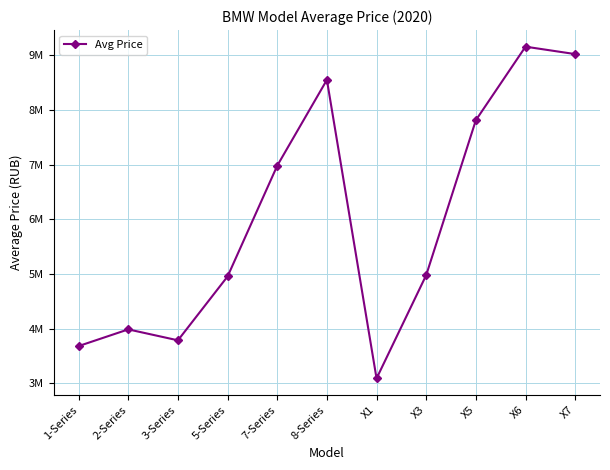

Does the chart have visible grid lines?

Yes